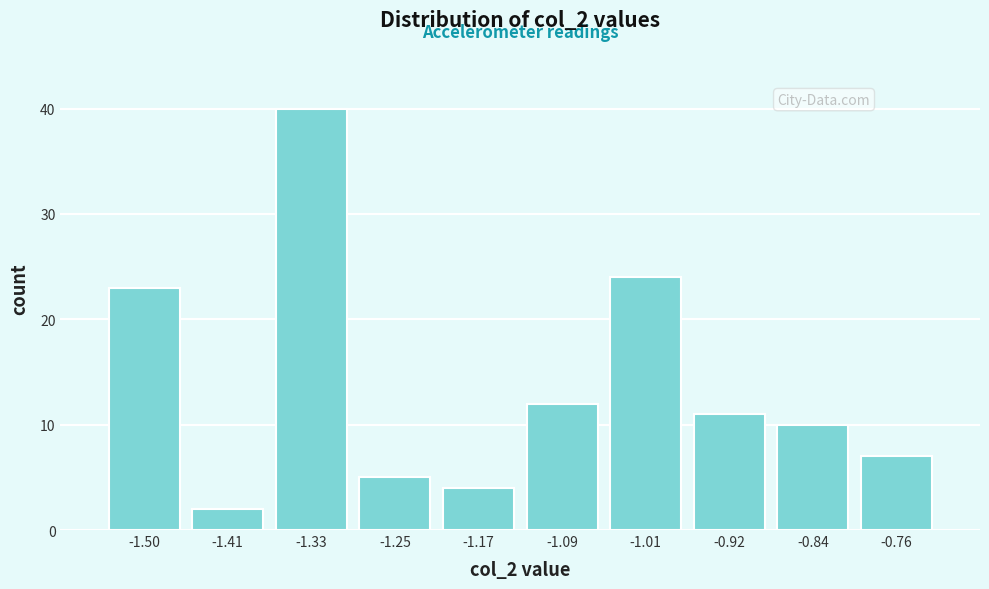

How tall is the bar that spans -1.54 to -1.45 on the x-axis? Neither the bar edges nor the heights are printed on the chart, so give them approximately, as read against the axes.

23